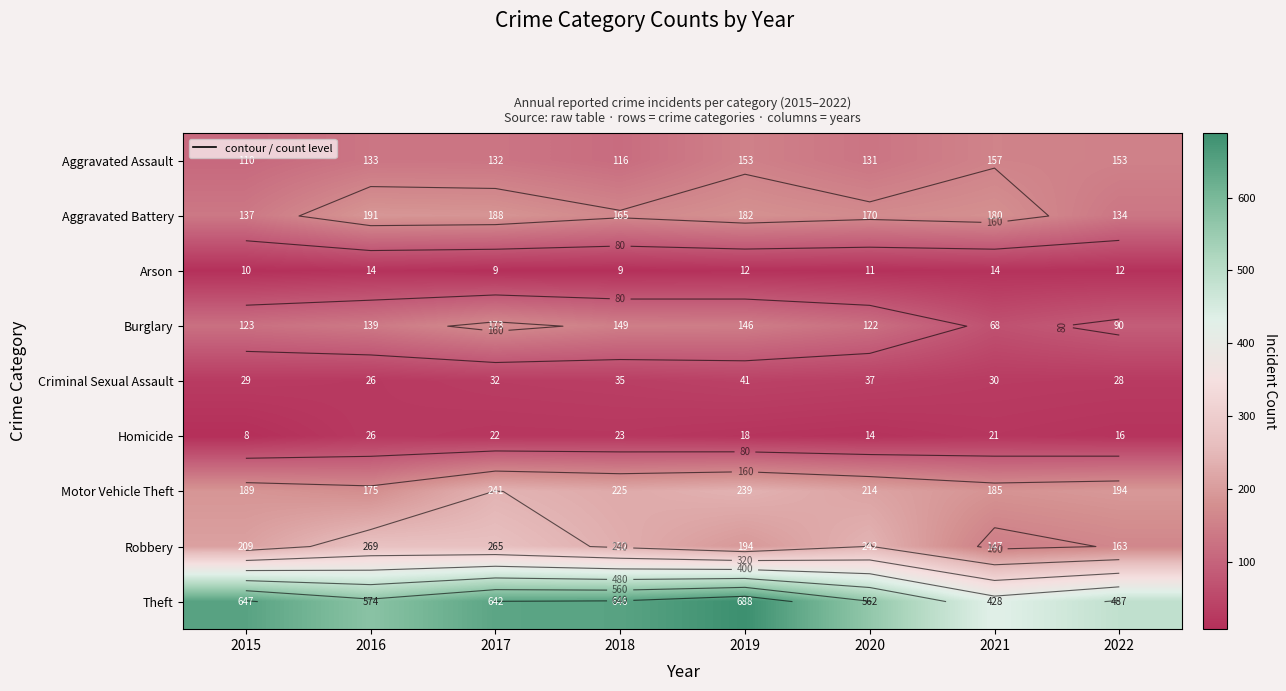

What is the greatest value displayed?

688